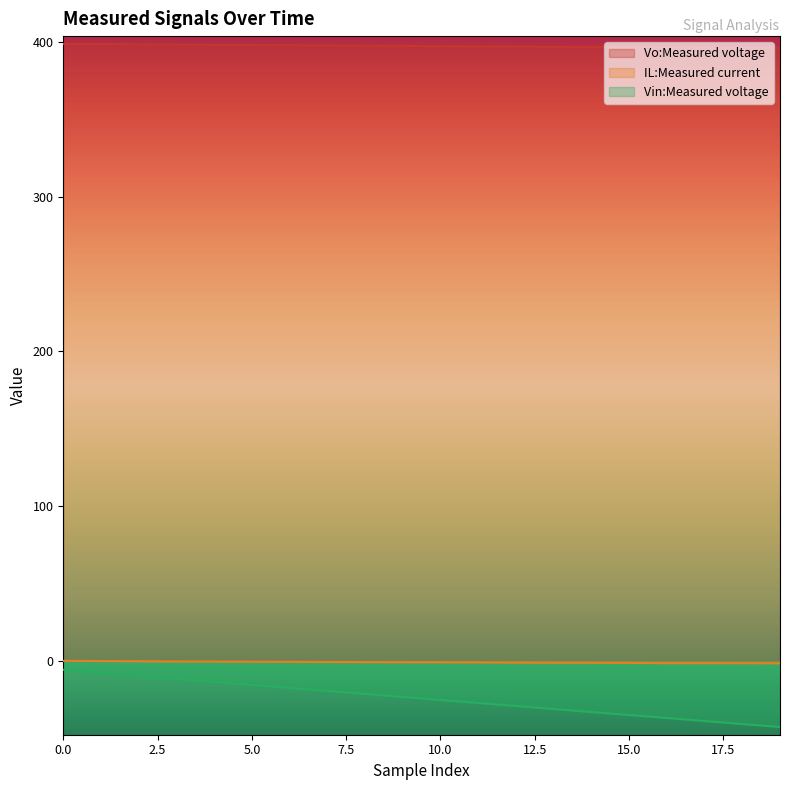

What is the approximate value of Vin:Measured voltage at 3?

-11.7